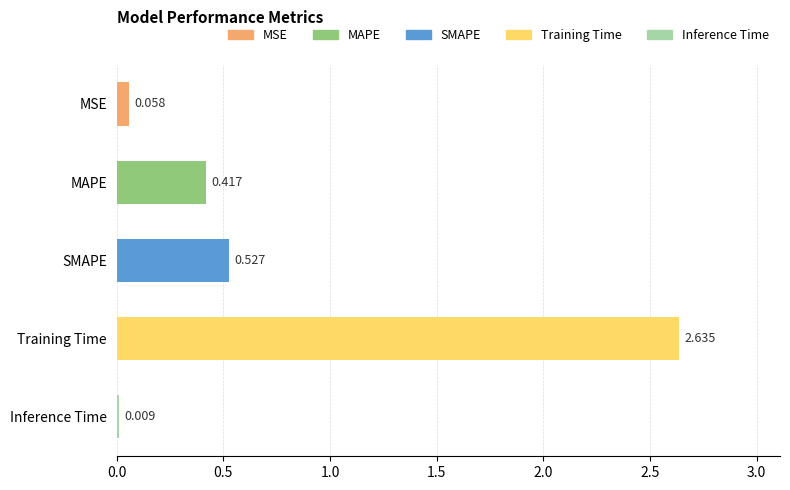

At which label is the value closest to 1?

SMAPE